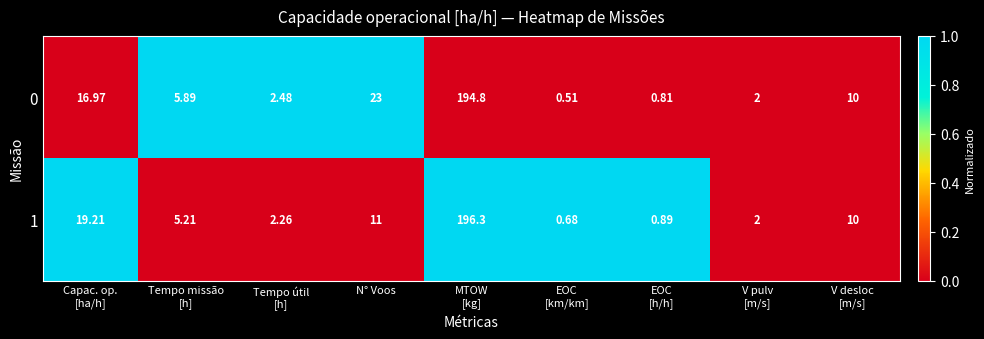

How many data points in 0 are less than 5?

4